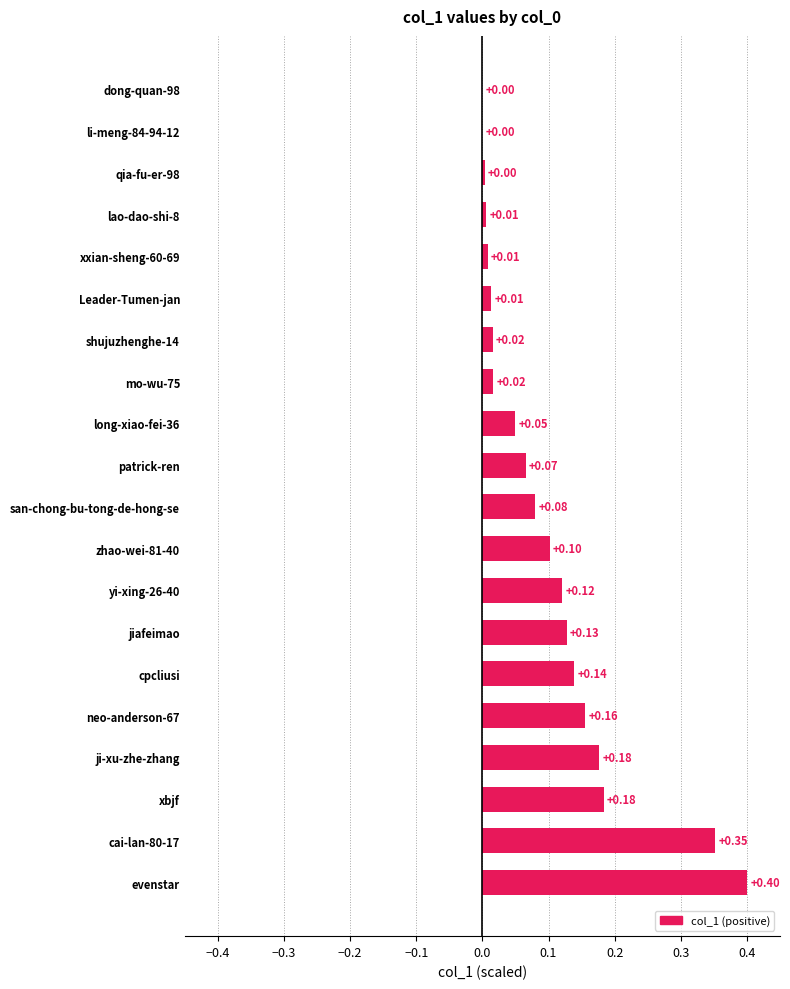

What is the change in value from cai-lan-80-17 to shujuzhenghe-14?

-0.3